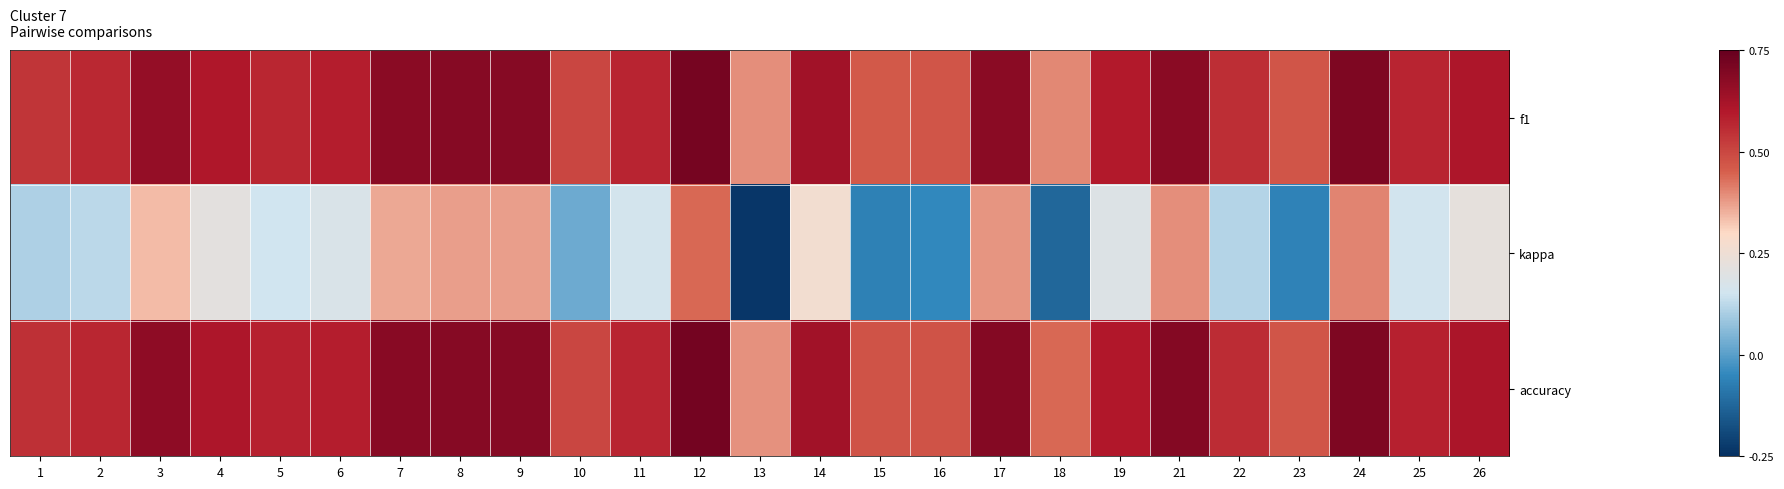

Which series has the largest total across all categories?

accuracy